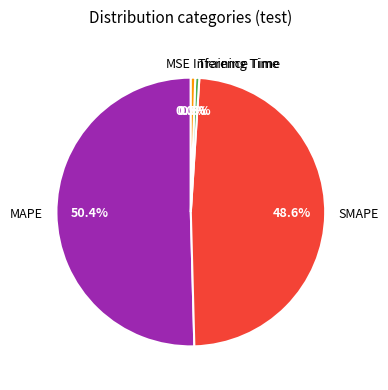

What is the total percentage of Training Time and MAPE?

50.9%